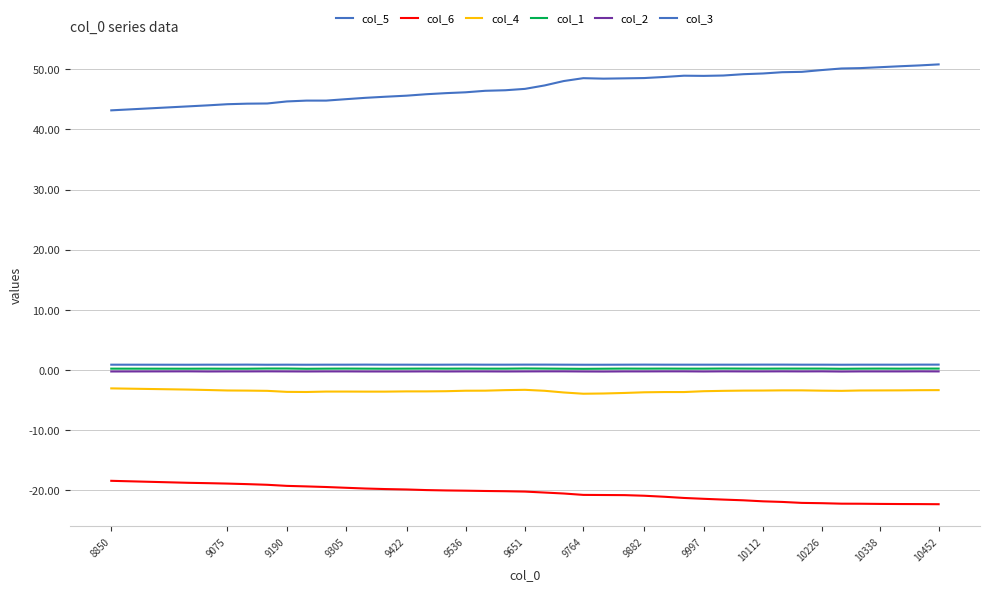

True or false: col_3 has more than 2 points higher than both neighbors.

True